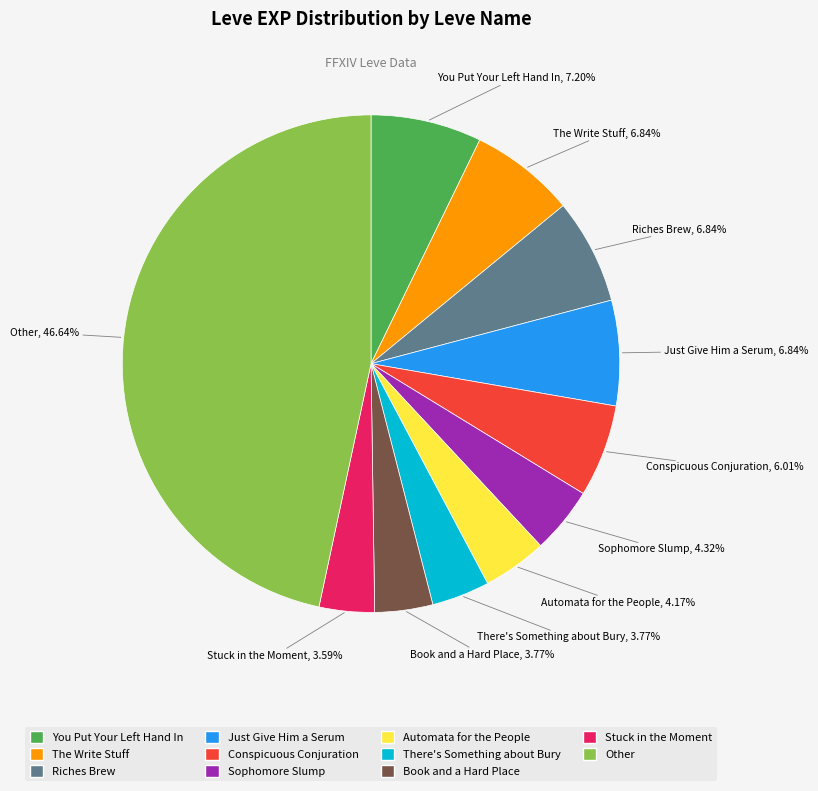

Is there a majority slice in this chart?

No